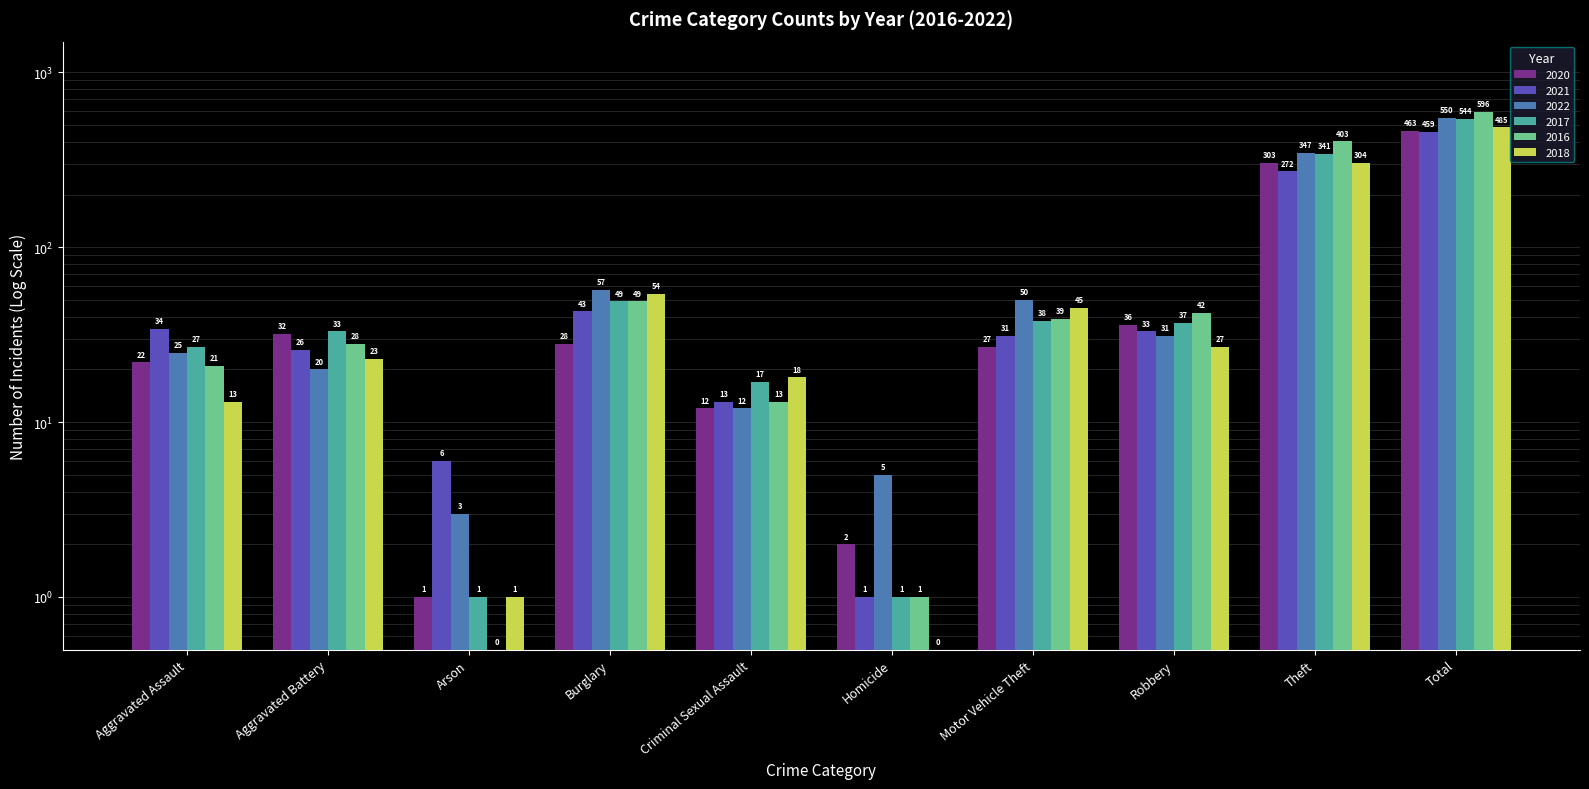

Which series has the widest spread of values?

2016